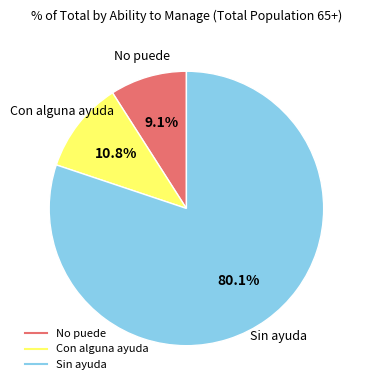

Combined, what portion of the pie is Sin ayuda and No puede?

89.2%